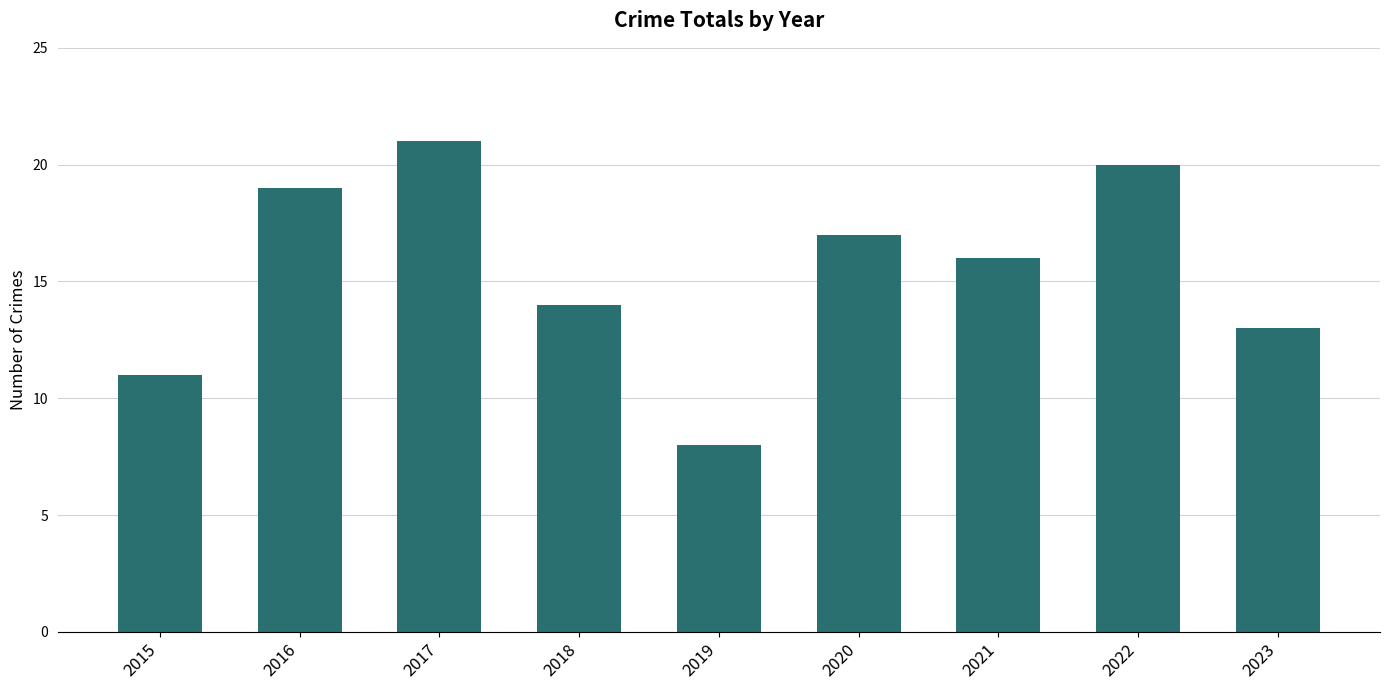

What is the minimum value shown in the chart?

8